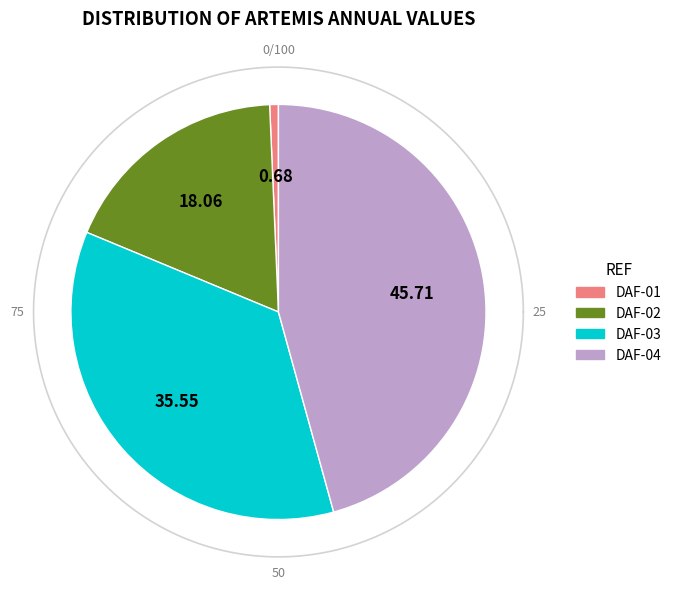

To the nearest percent, what is the difference between the DAF-03 and DAF-04 slice percentages?

10%